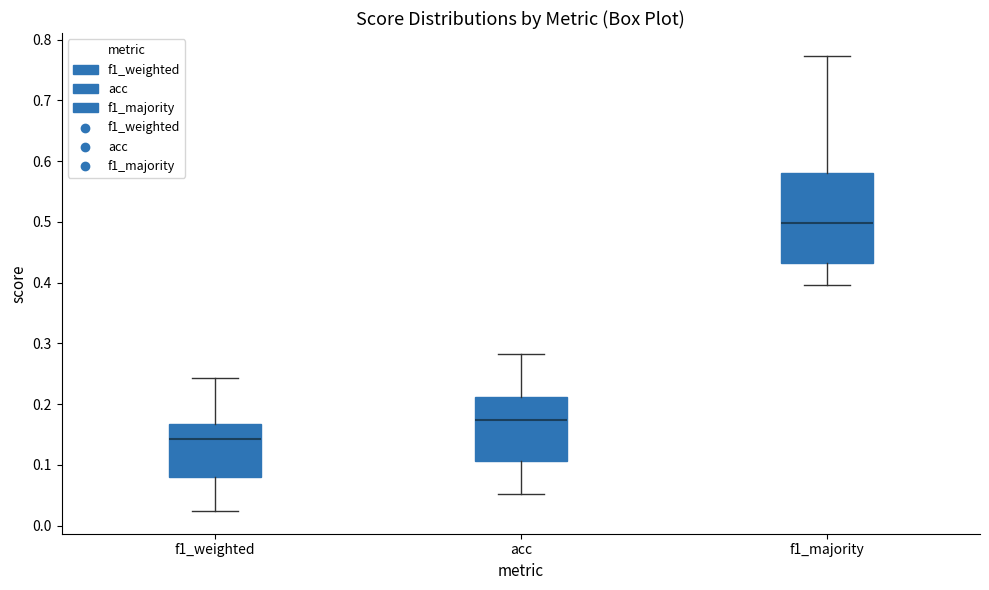

Reading left to right, read every box against the y-axis: the position of its median line, the range the box covers, and the ends of its whiskers. The values are not printed on the chart, so give them approximately, as read against the axis.

f1_weighted: median 0.14, box 0.08 to 0.17, whiskers 0.02 to 0.24
acc: median 0.17, box 0.11 to 0.21, whiskers 0.05 to 0.28
f1_majority: median 0.50, box 0.43 to 0.58, whiskers 0.40 to 0.77